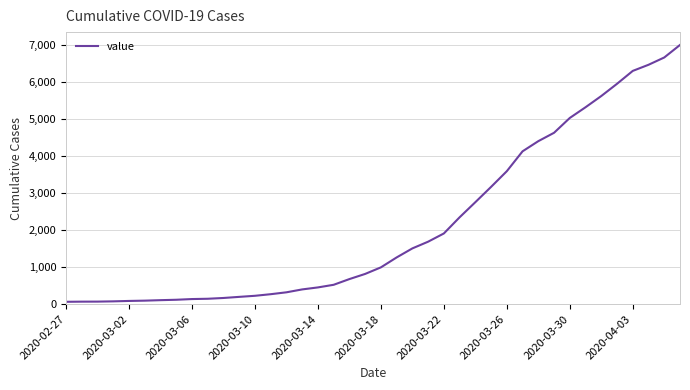

Count the number of data series in this chart.

1